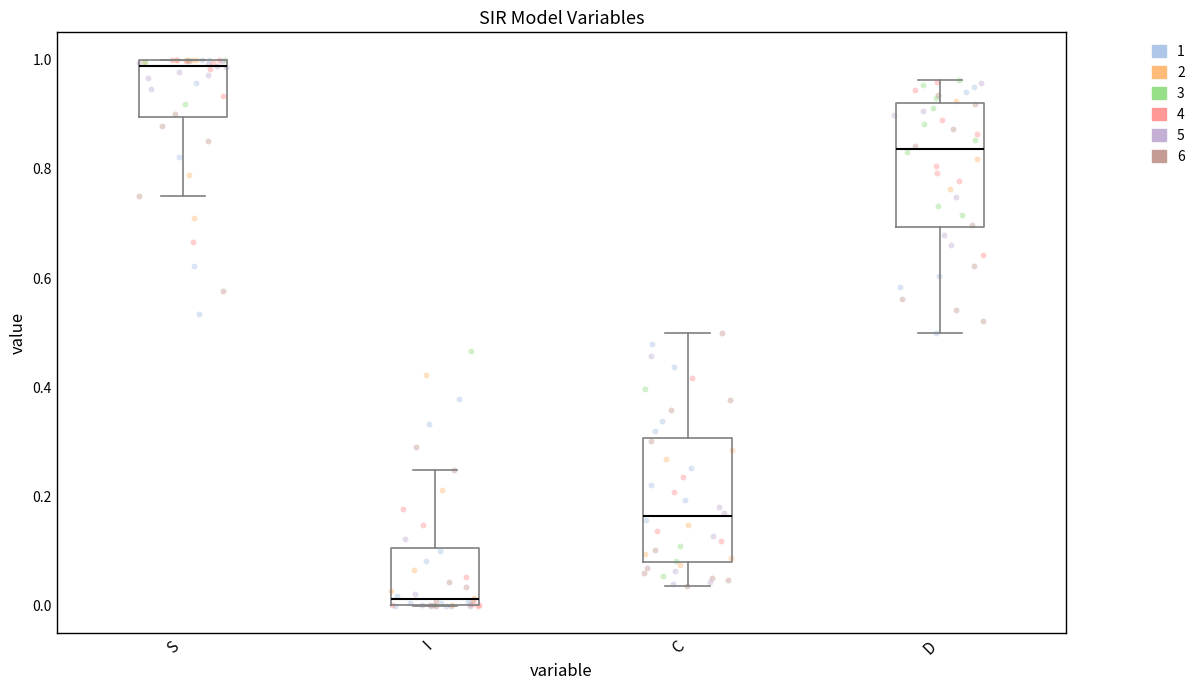

Where does the lower whisker of the box for S end on the y-axis? The values are not printed on the chart, so give them approximately, as read against the axis.

0.76